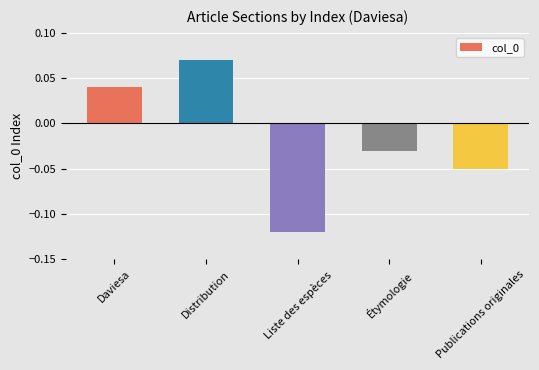

The chart shows a value of -0.0 at Publications originales. True or false?

False